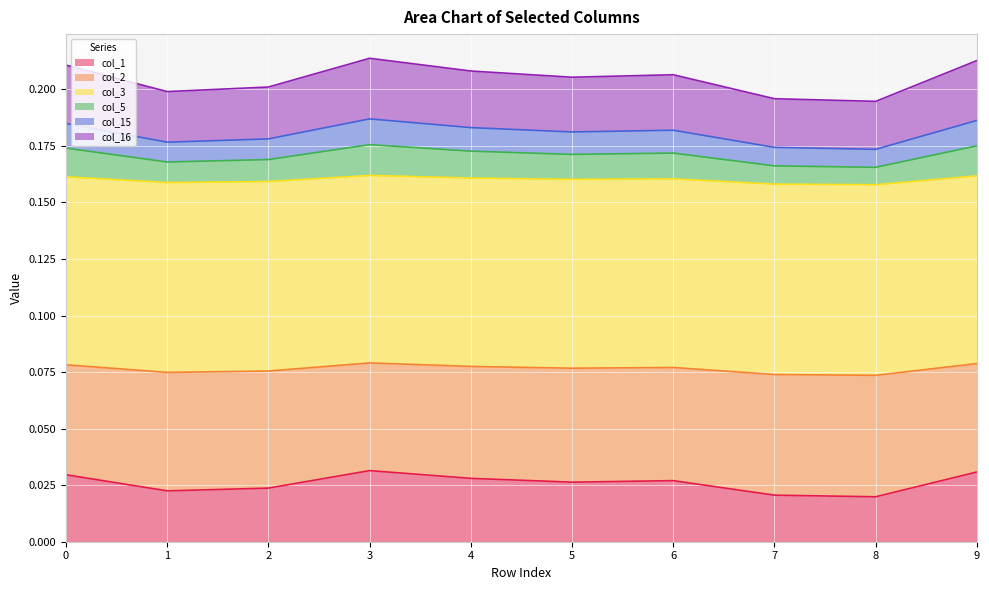

At how many categories does at least one series exceed 0?

10